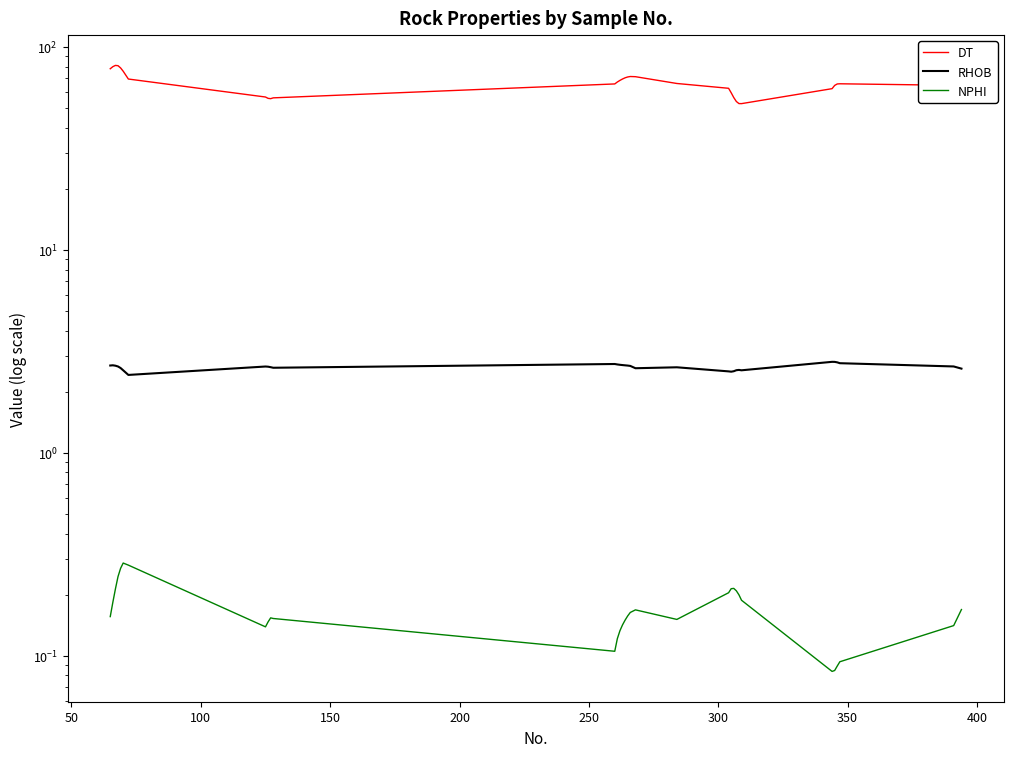

Reading left to right, what are all the values shown in this chart?

DT: 78.1	80.0	81.1	80.9	78.8	75.9	69.5	56.7	55.8	55.6	56.1	65.7	67.2	68.4	69.5	70.5	71.1	71.5	71.4	66.1	62.6	59.5	56.3	53.9	52.6	52.6	62.3	64.6	65.7	65.9	64.7	68.3
RHOB: 2.7	2.7	2.7	2.7	2.6	2.6	2.4	2.7	2.7	2.6	2.6	2.7	2.7	2.7	2.7	2.7	2.7	2.7	2.6	2.6	2.5	2.5	2.5	2.6	2.6	2.6	2.8	2.8	2.8	2.8	2.7	2.6
NPHI: 0.2	0.2	0.2	0.2	0.3	0.3	0.3	0.1	0.1	0.2	0.2	0.1	0.1	0.1	0.1	0.1	0.2	0.2	0.2	0.2	0.2	0.2	0.2	0.2	0.2	0.2	0.1	0.1	0.1	0.1	0.1	0.2